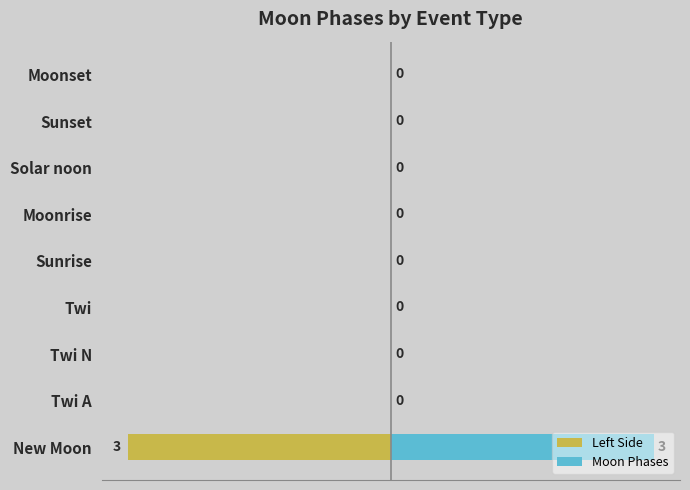

Reading left to right, transcribe all the data shown in this chart.

Left Side: -3	0	0	0	0	0	0	0	0
Moon Phases: 3	0	0	0	0	0	0	0	0